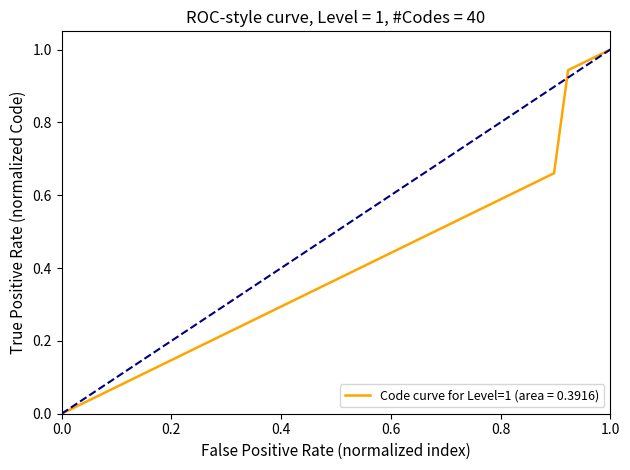

Does the chart have visible grid lines?

No